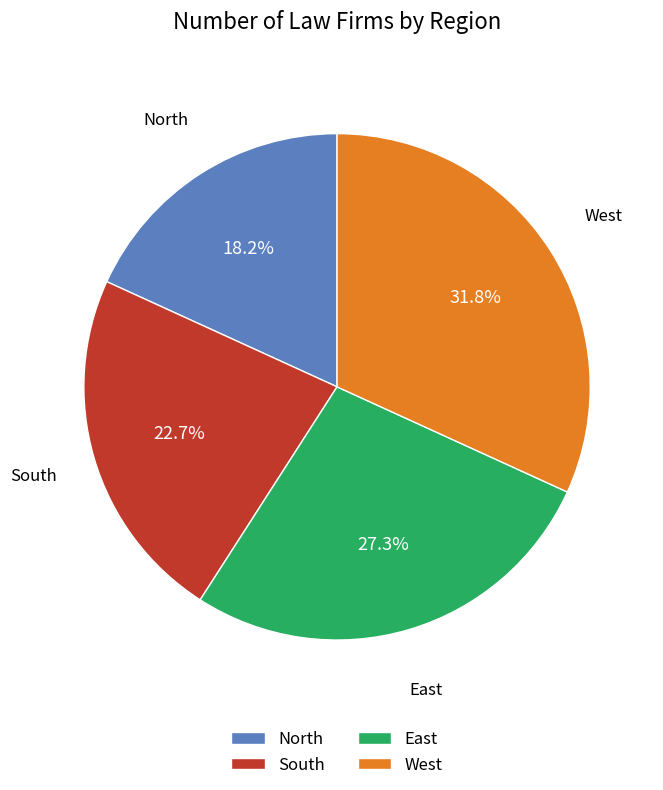

Which has a higher value, North or East?

East